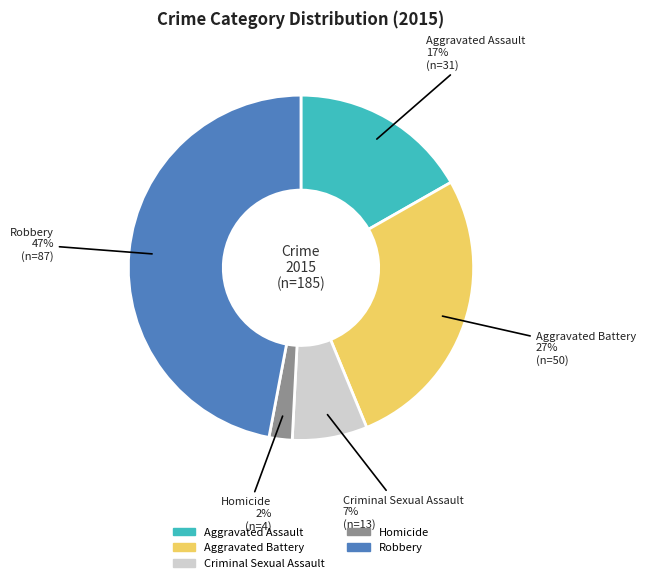

How many slices are in this pie chart?

5